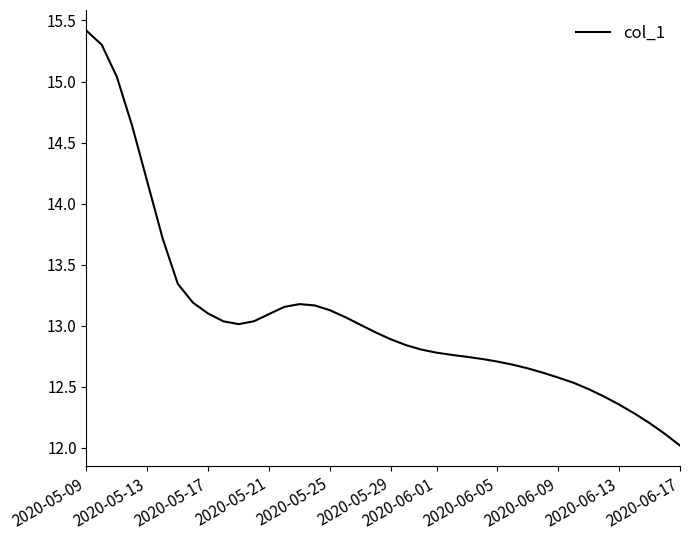

What is the difference between the maximum and minimum values?

3.4